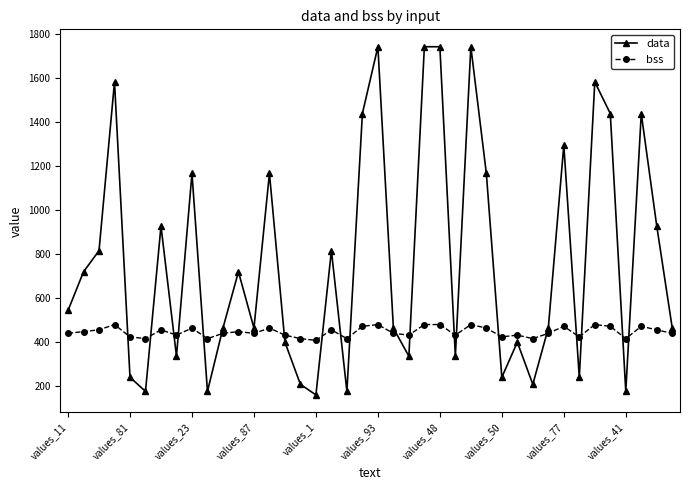

At how many categories does at least one series exceed 1259?

10